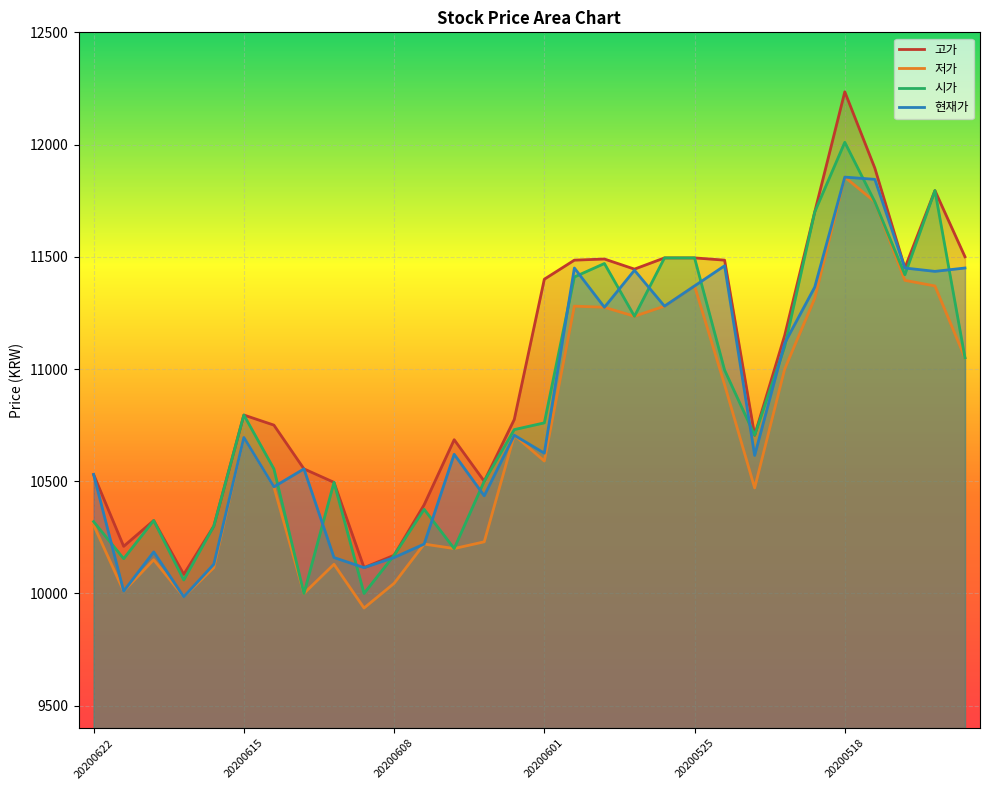

The value of 고가 at 20200609 is 10115. True or false?

True